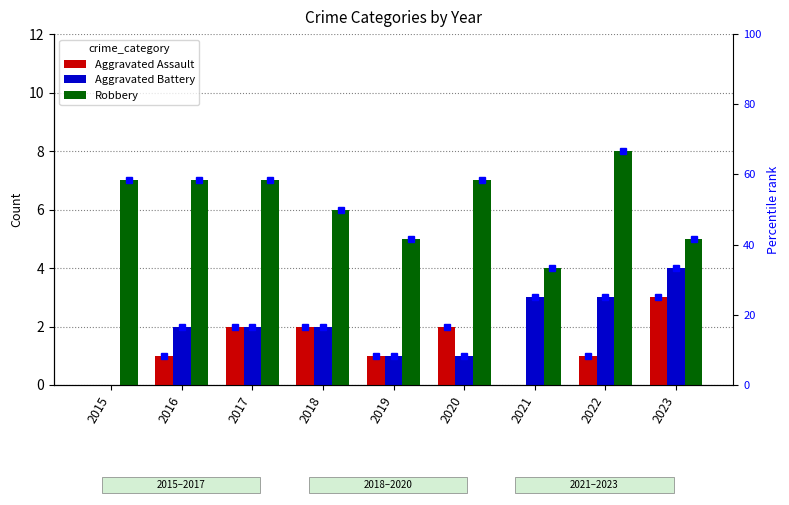

What is the difference between the Aggravated Assault values at 2019 and 2017?

1